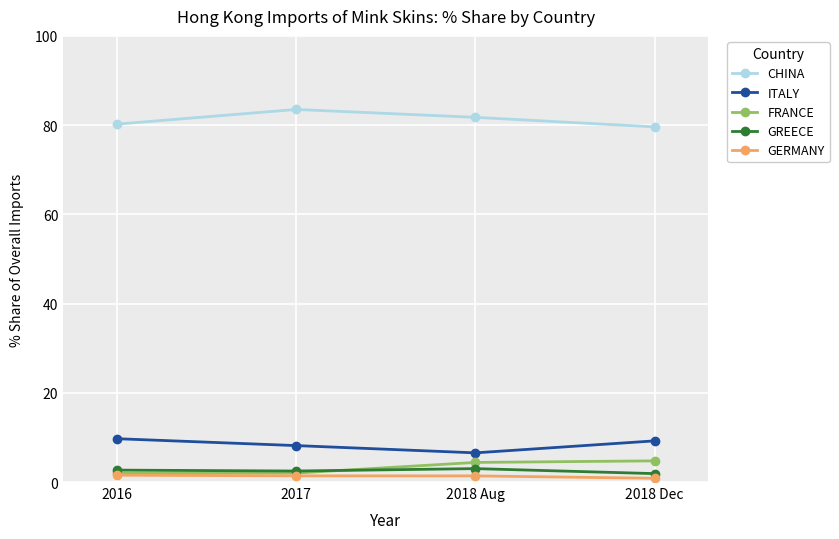

What is the difference between the GREECE values at 2017 and 2018 Dec?

0.6